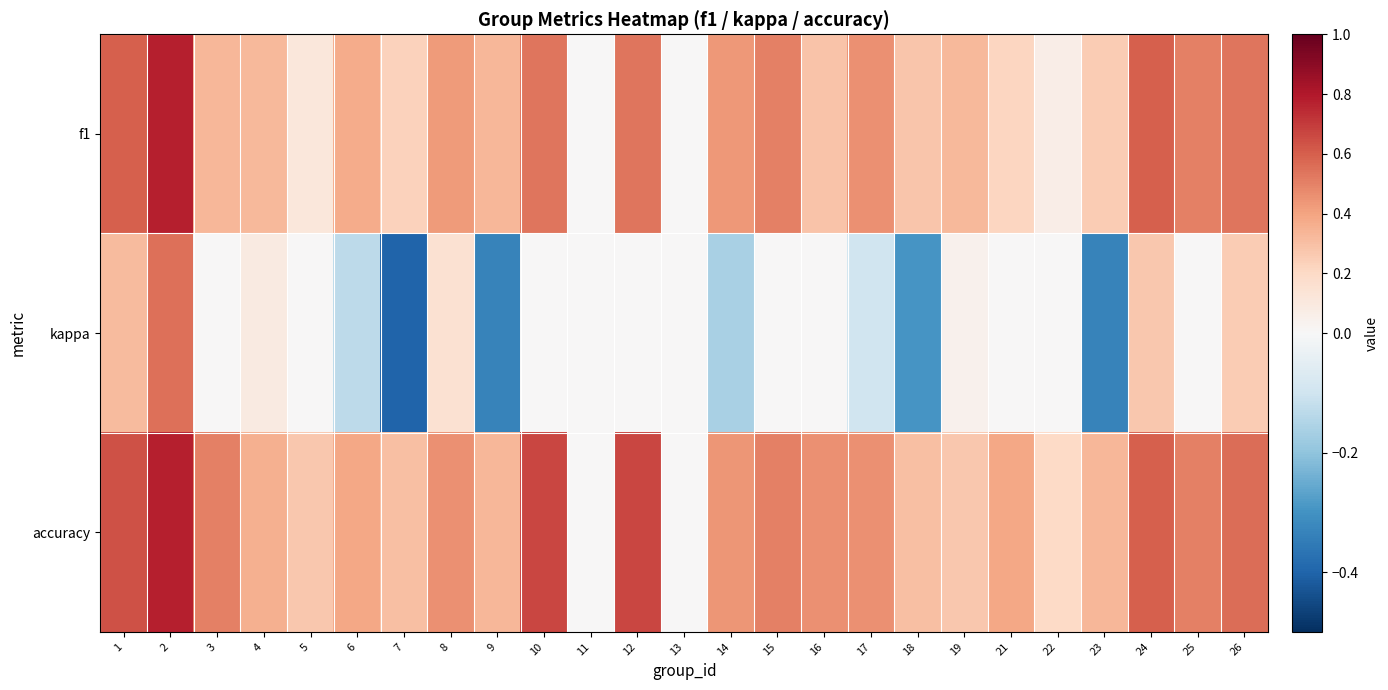

Which series has the widest spread of values?

kappa